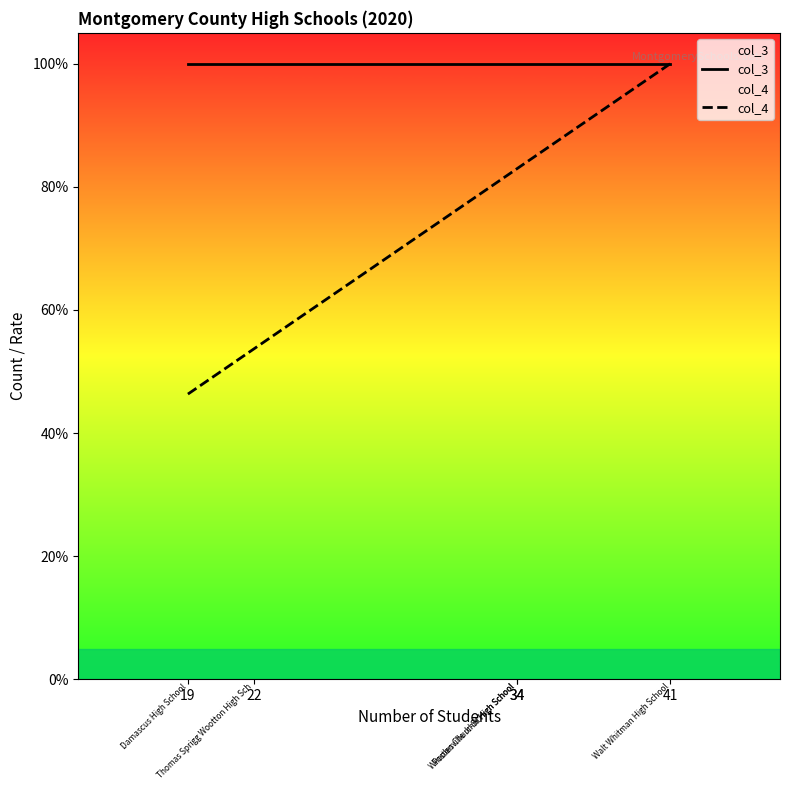

True or false: col_4 and col_3 intersect in this chart.

False